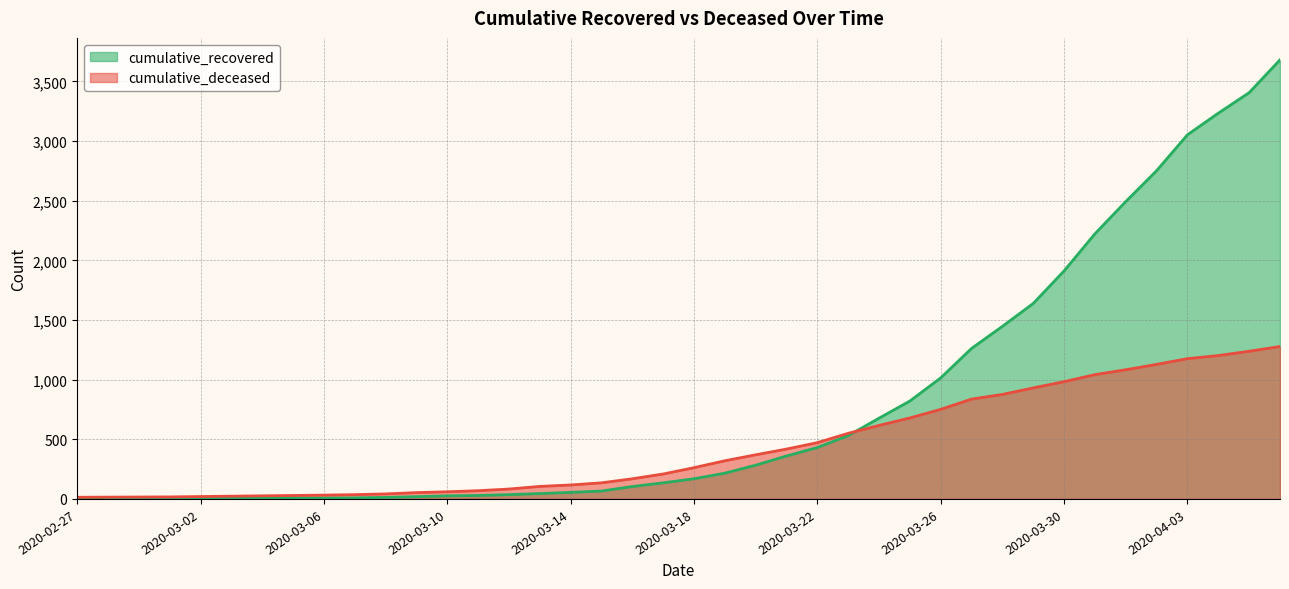

What are all the series names shown in the legend?

cumulative_recovered, cumulative_deceased